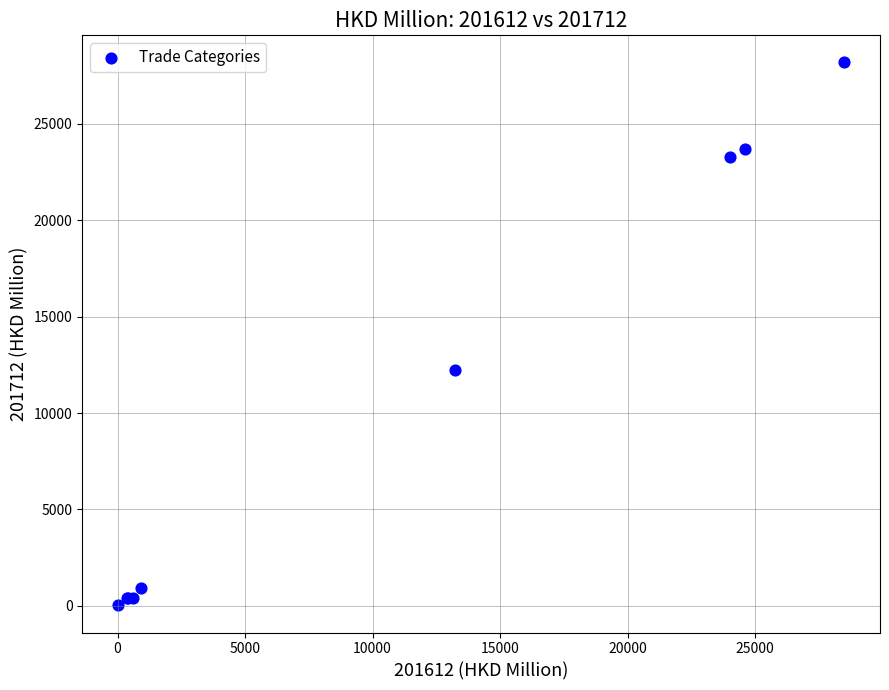

What Y value in the scatter plot is closest to 14104?

12254.4